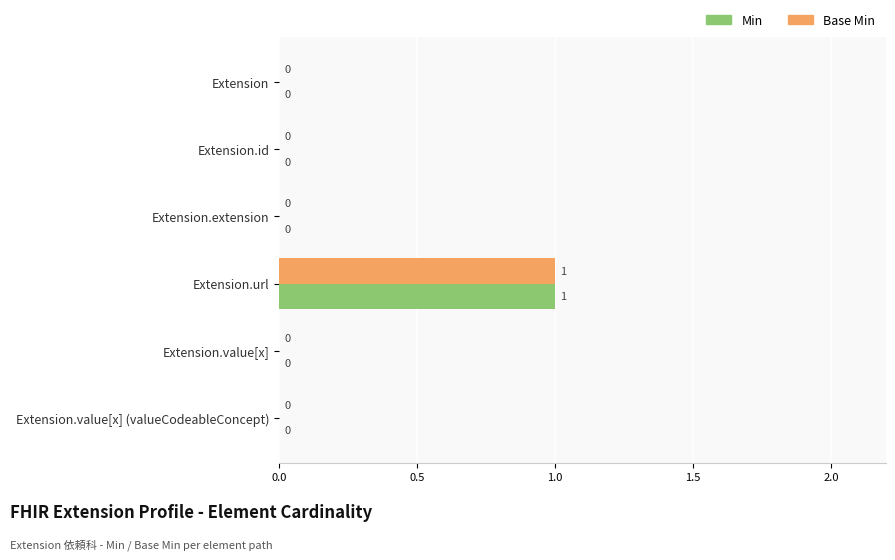

Is the value of Min at Extension.value[x] (valueCodeableConcept) greater than the value of Base Min at Extension.url?

No